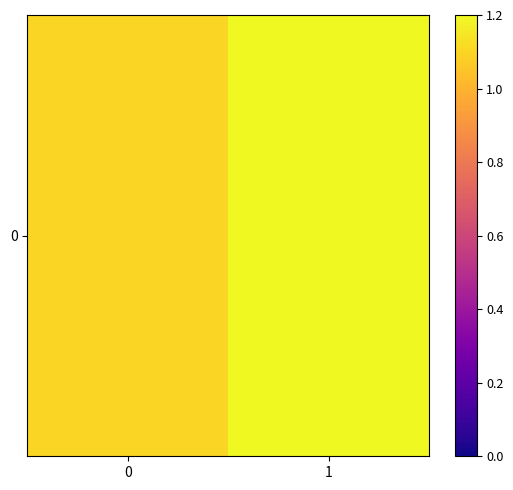

List the labels in order of value, smallest first.

0, 1